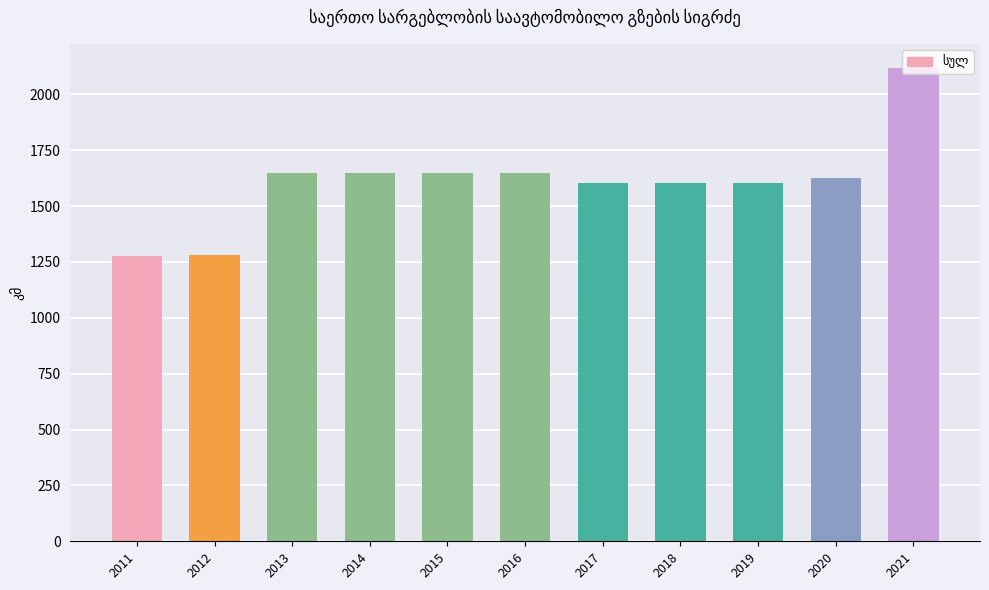

What is the ratio of the value at 2014 to the value at 2016?

1.0